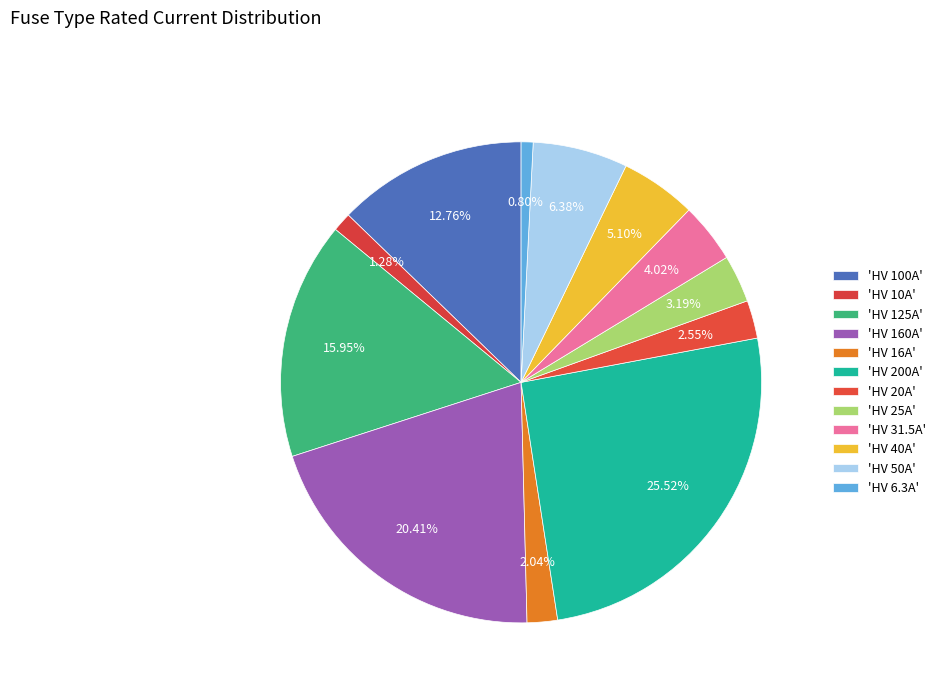

How many segments does this pie chart have?

12